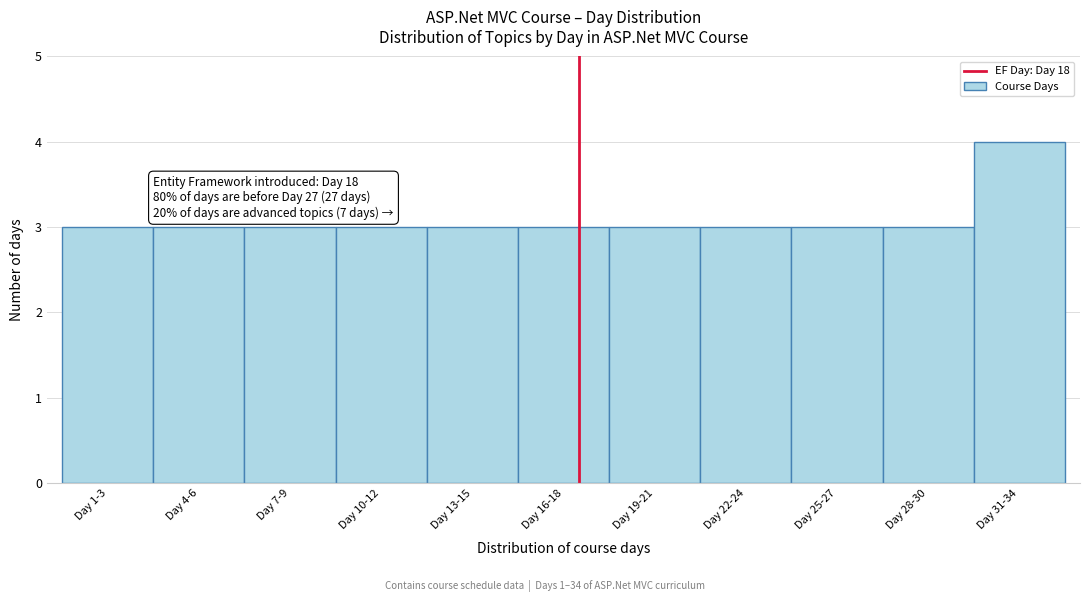

Reading right to left, transcribe all the data shown in this chart.

4	3	3	3	3	3	3	3	3	3	3